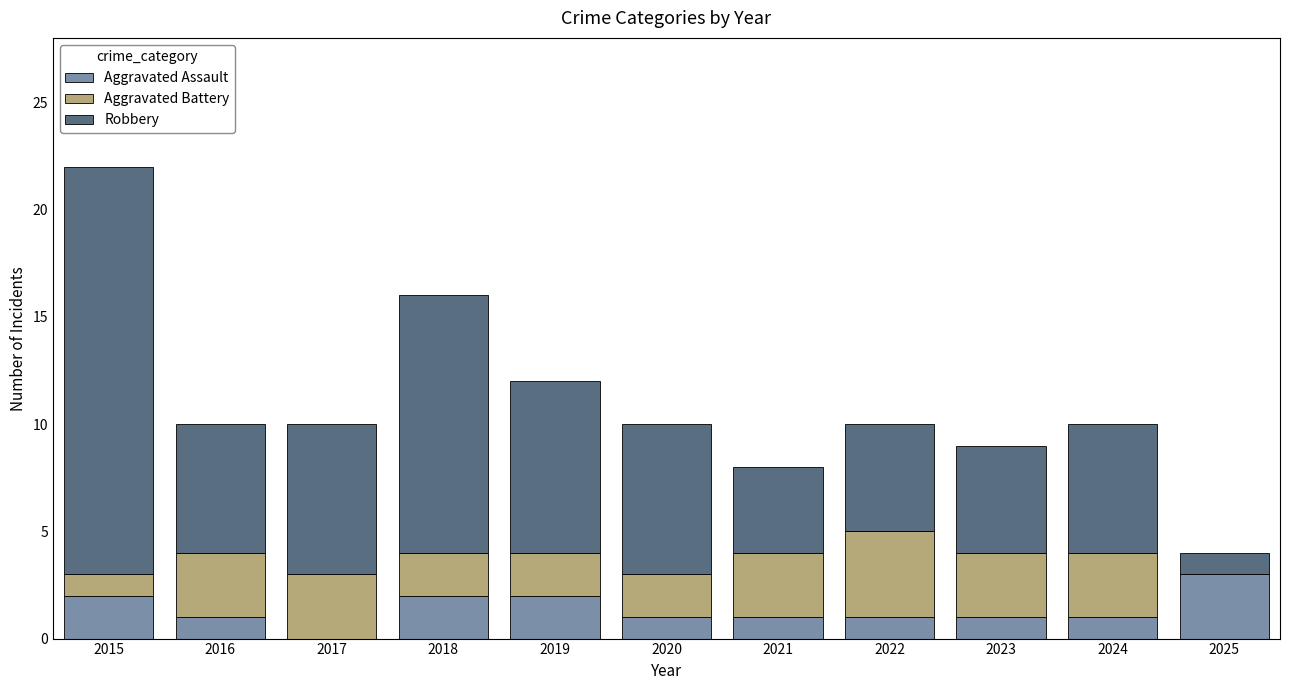

At which category is the sum across all series the highest?

2015